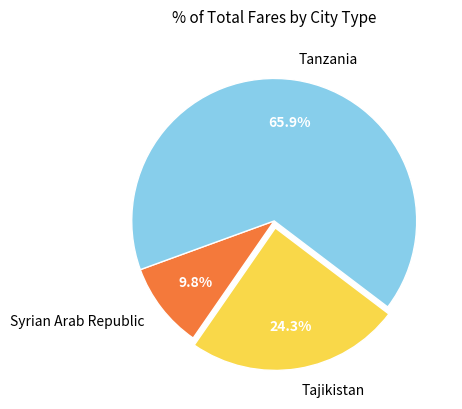

Which category accounts for the majority?

Tanzania